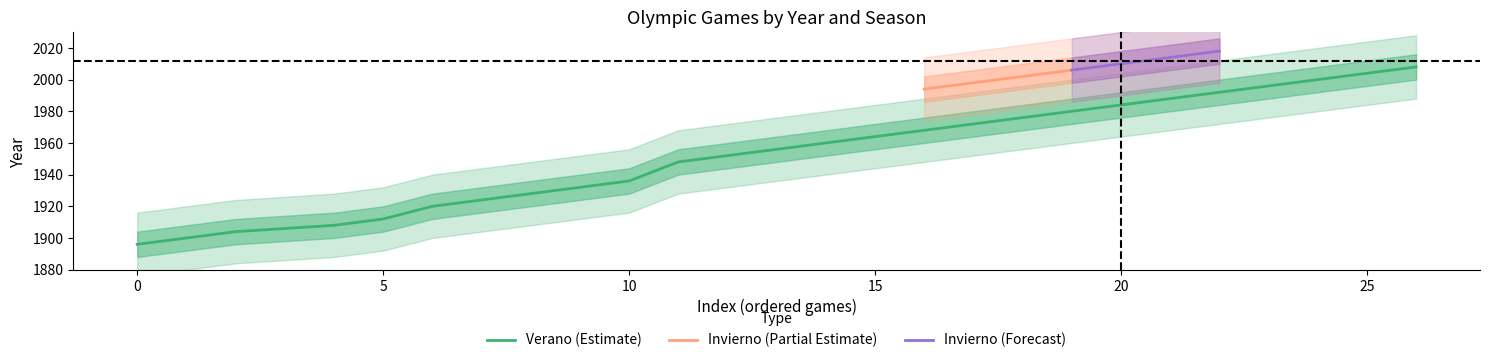

The value of Verano (Estimate) at 10 is 1226. True or false?

False